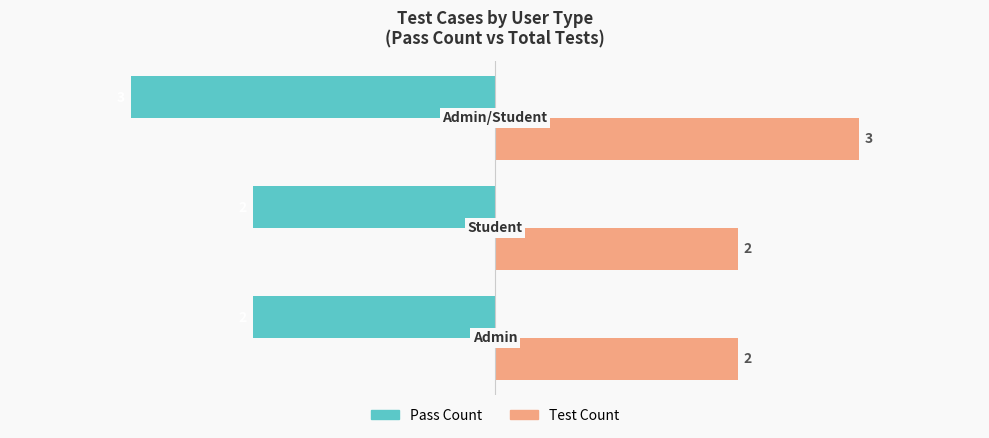

What is the maximum value for Pass Count?

-2